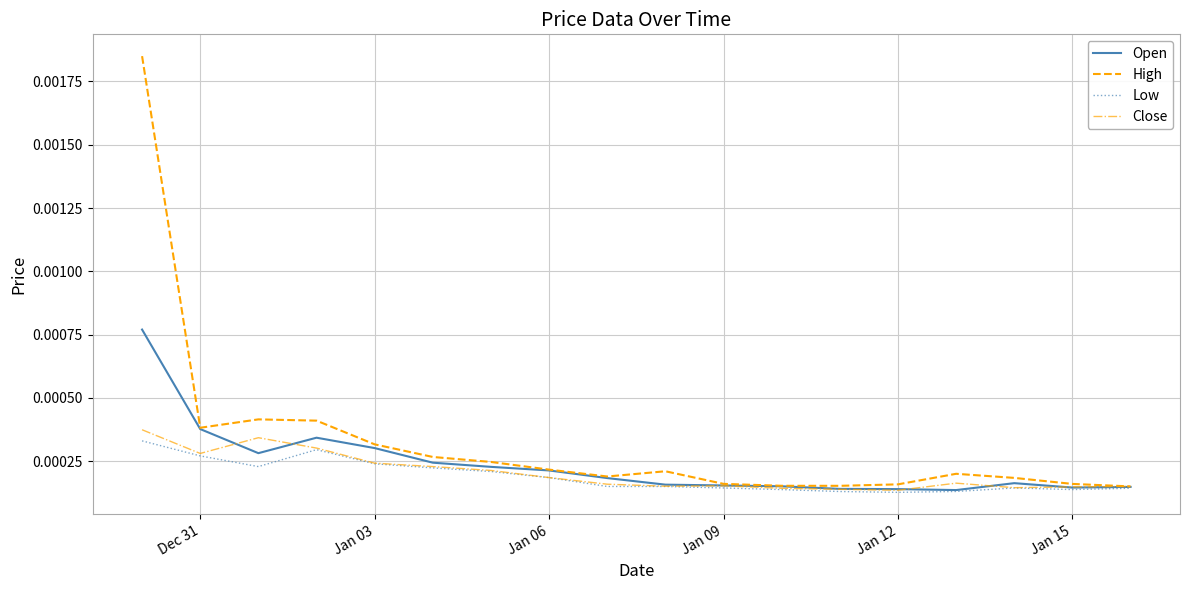

Which series has the largest total across all categories?

High